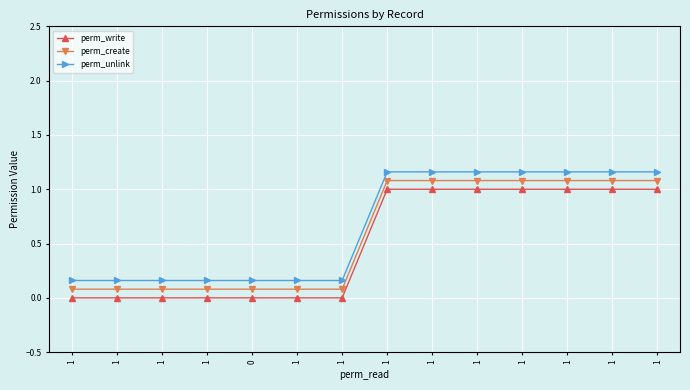

True or false: perm_create has a value of 0.1 at 1.

True